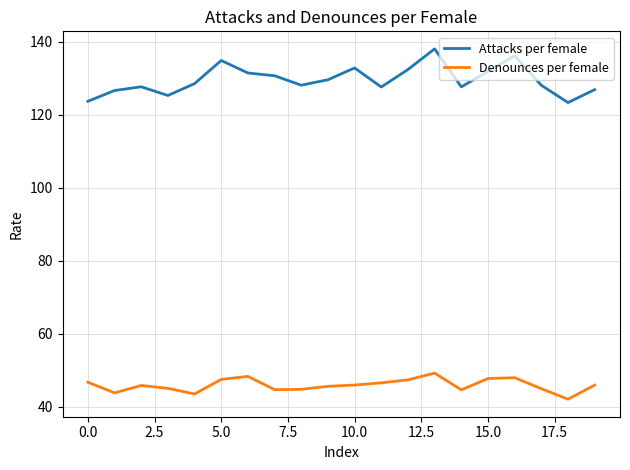

Which series has the largest total across all categories?

Attacks per female